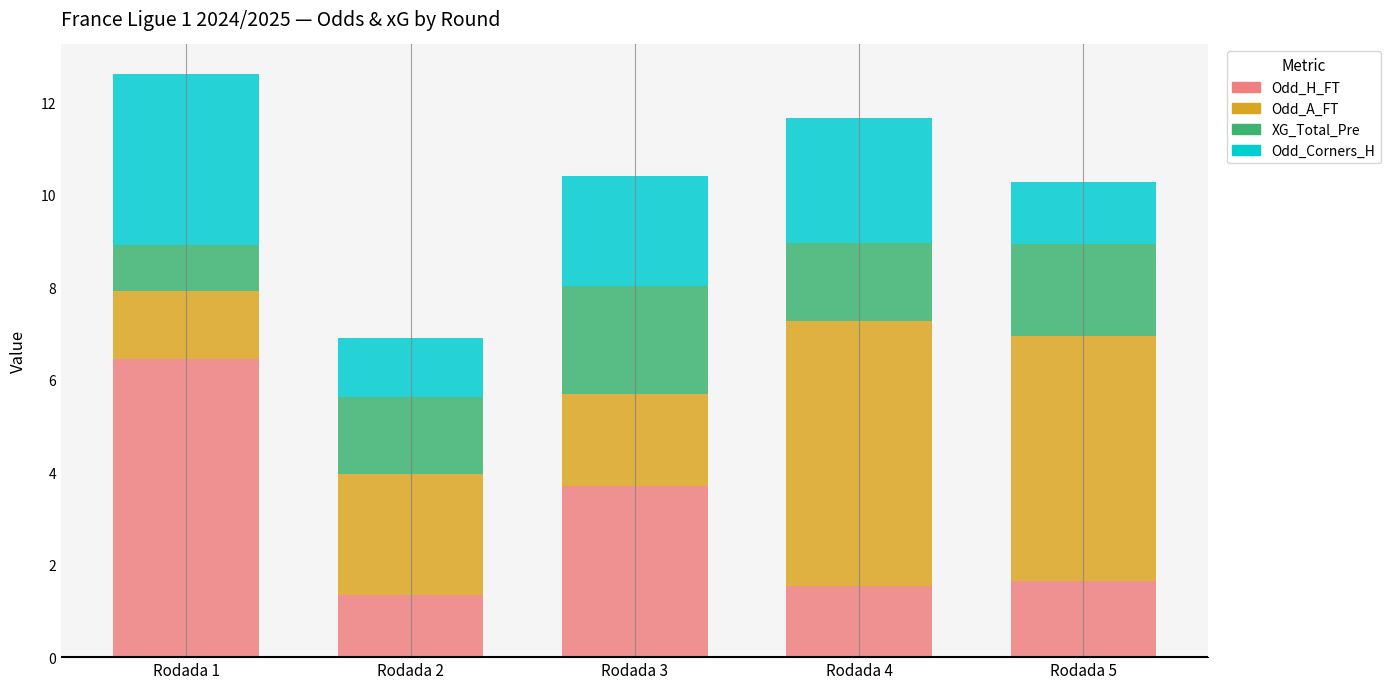

Is it true that Odd_H_FT equals 3.7 at Rodada 3?

True